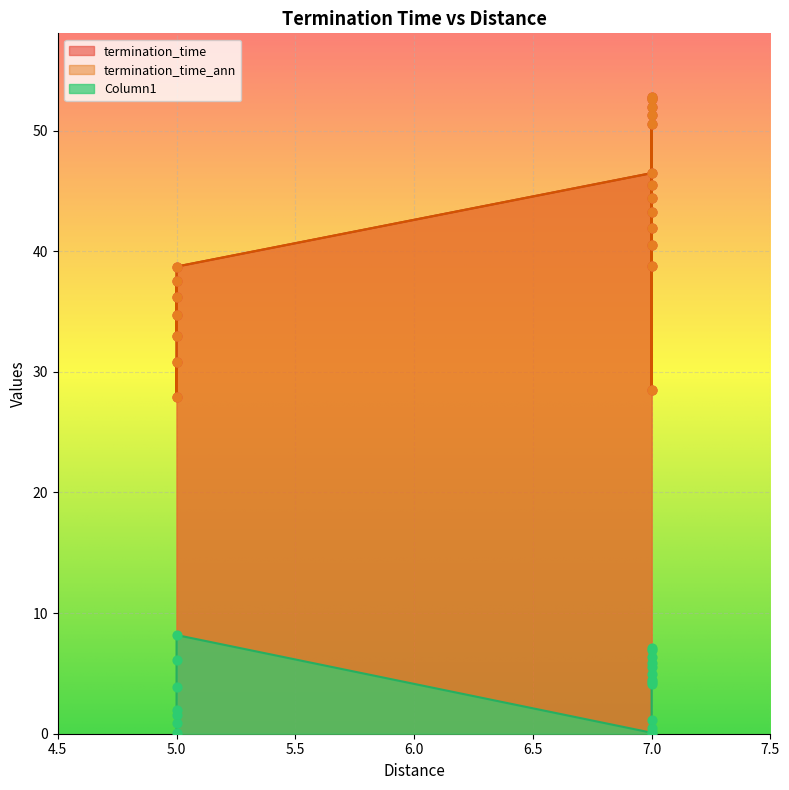

Is the value of termination_time_ann at 7 greater than the value of termination_time at 7?

Yes